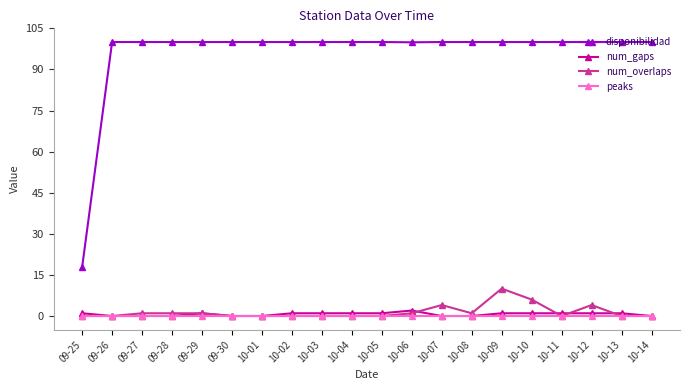

What is the label of the 1st point from the right?

10-14